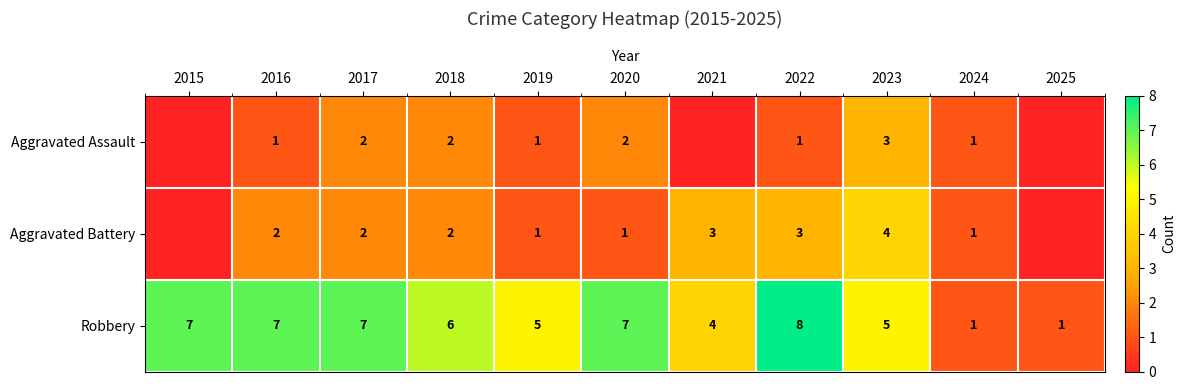

What is the approximate value of Robbery at 2020?

7